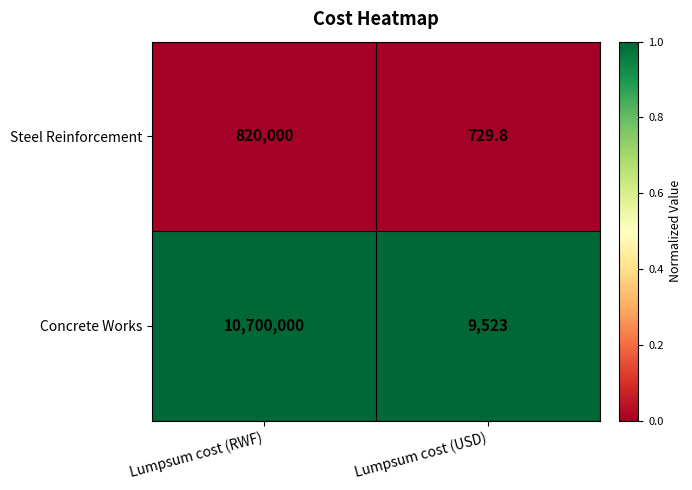

Between Lumpsum cost (RWF) and Lumpsum cost (USD), which series saw the biggest shift?

Concrete Works